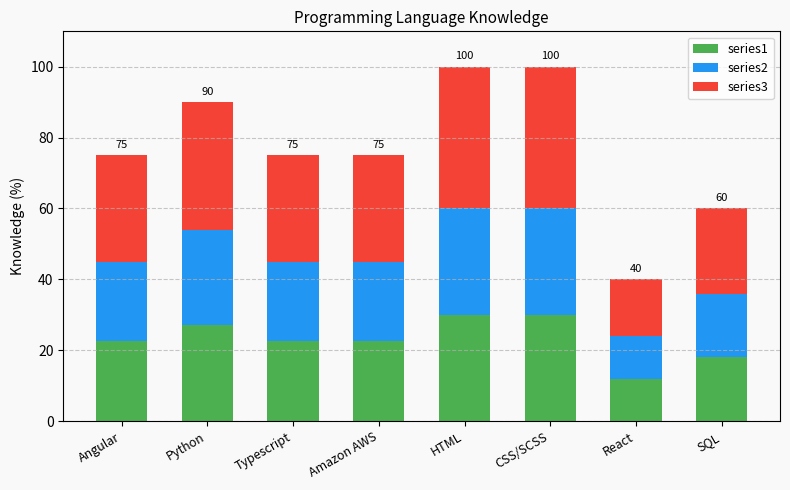

What is the sum of all series1 values?

184.5